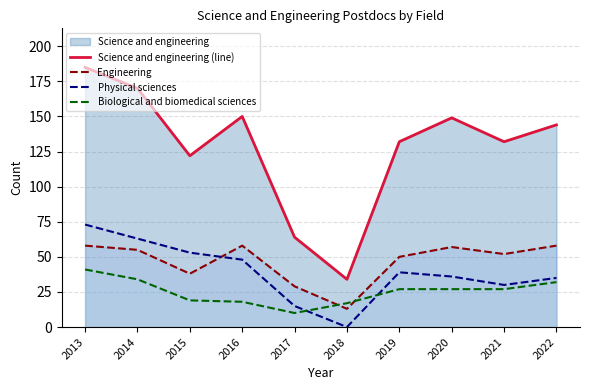

What is the difference between the Biological and biomedical sciences values at 2013 and 2016?

23